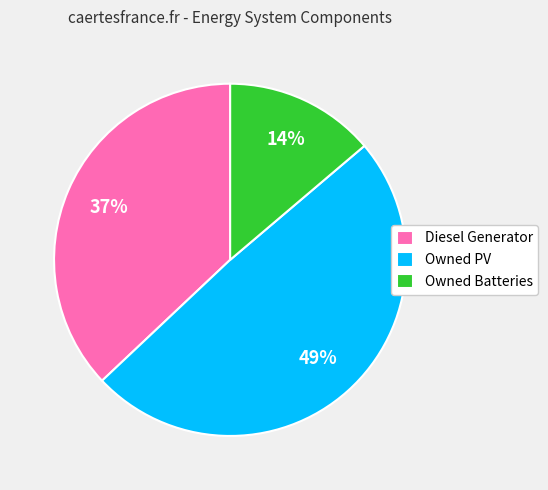

Is the sum of Owned Batteries and Diesel Generator greater than half?

Yes